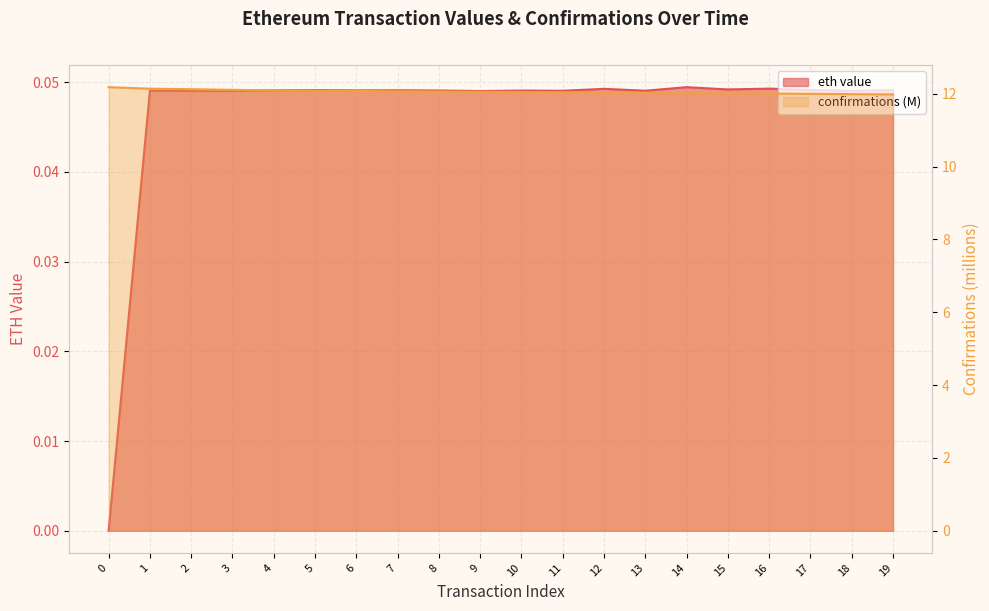

List the series in order of their peak value, lowest first.

eth value, confirmations